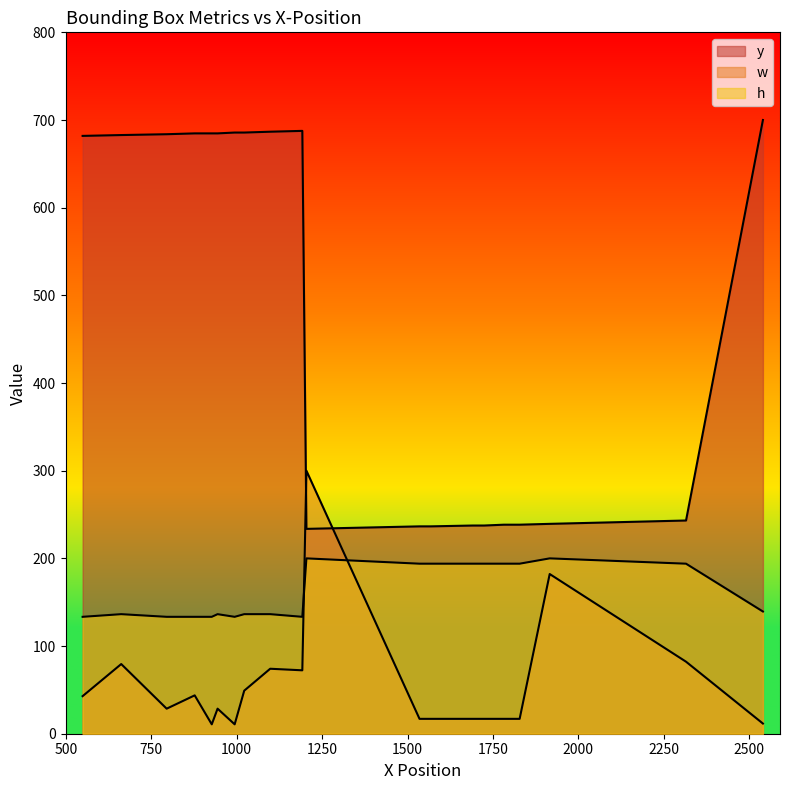

What is the total value across all series at 877?

861.8